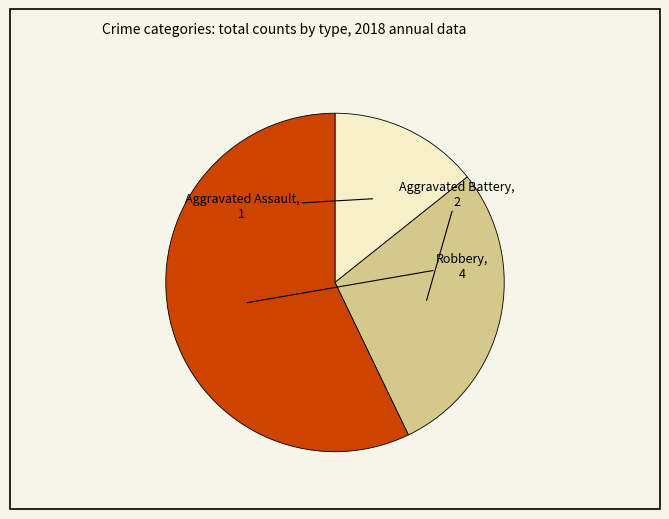

What is the ratio of the value at Aggravated Assault to the value at Aggravated Battery?

0.5